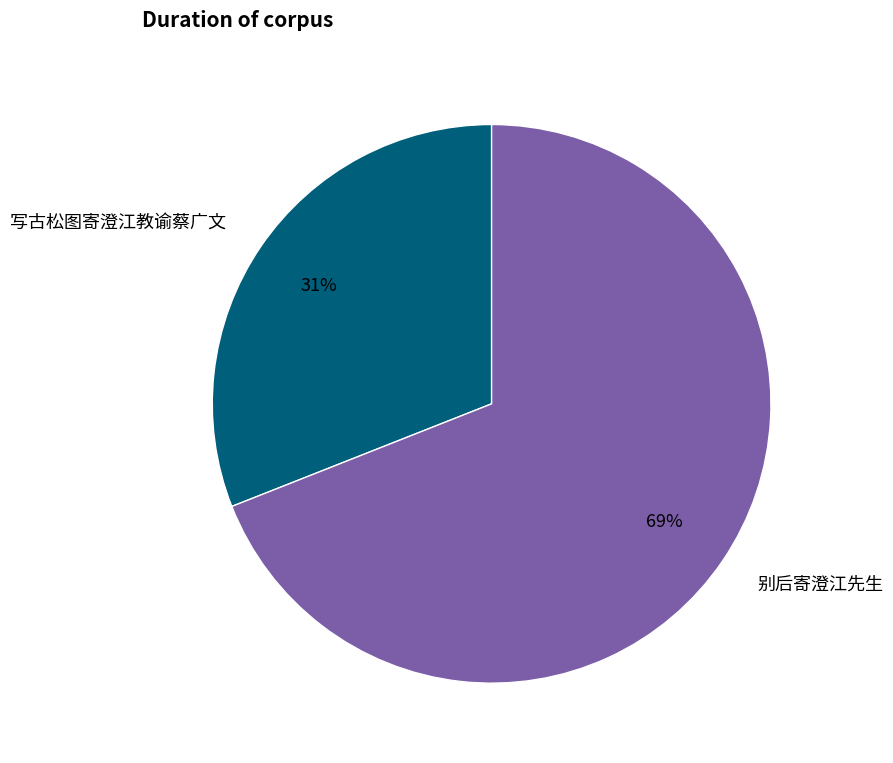

Is it true that 别后寄澄江先生 is 69% of the pie?

True